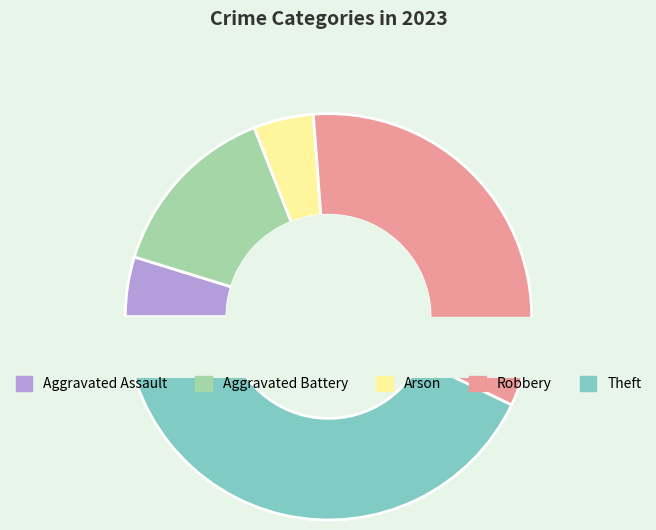

How many slices are in this pie chart?

5